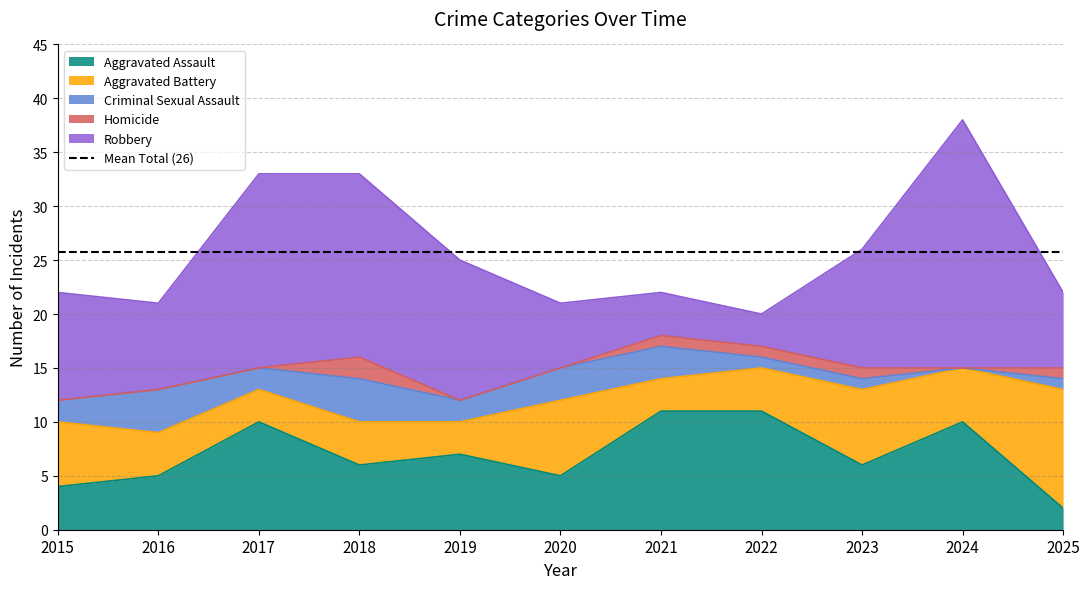

What is the value of the Criminal Sexual Assault point at the 11th from the left?

1